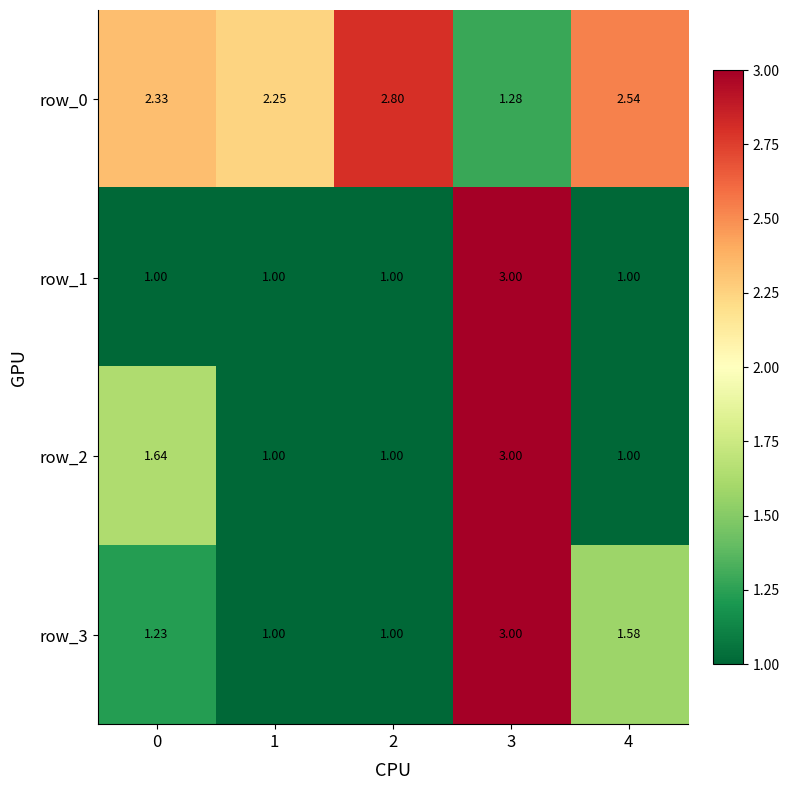

List the series in order of their peak value, lowest first.

row_0, row_1, row_2, row_3